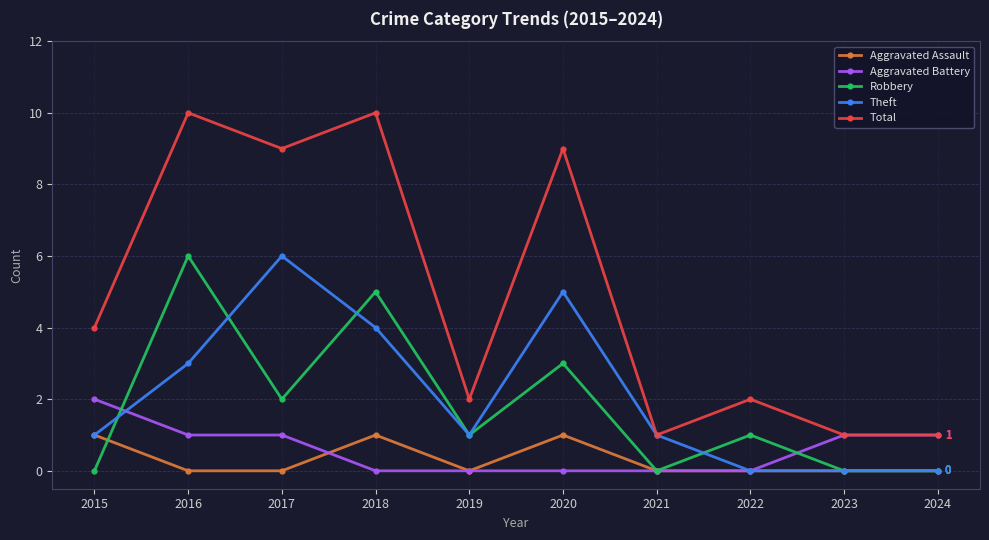

True or false: Aggravated Assault and Total intersect in this chart.

False